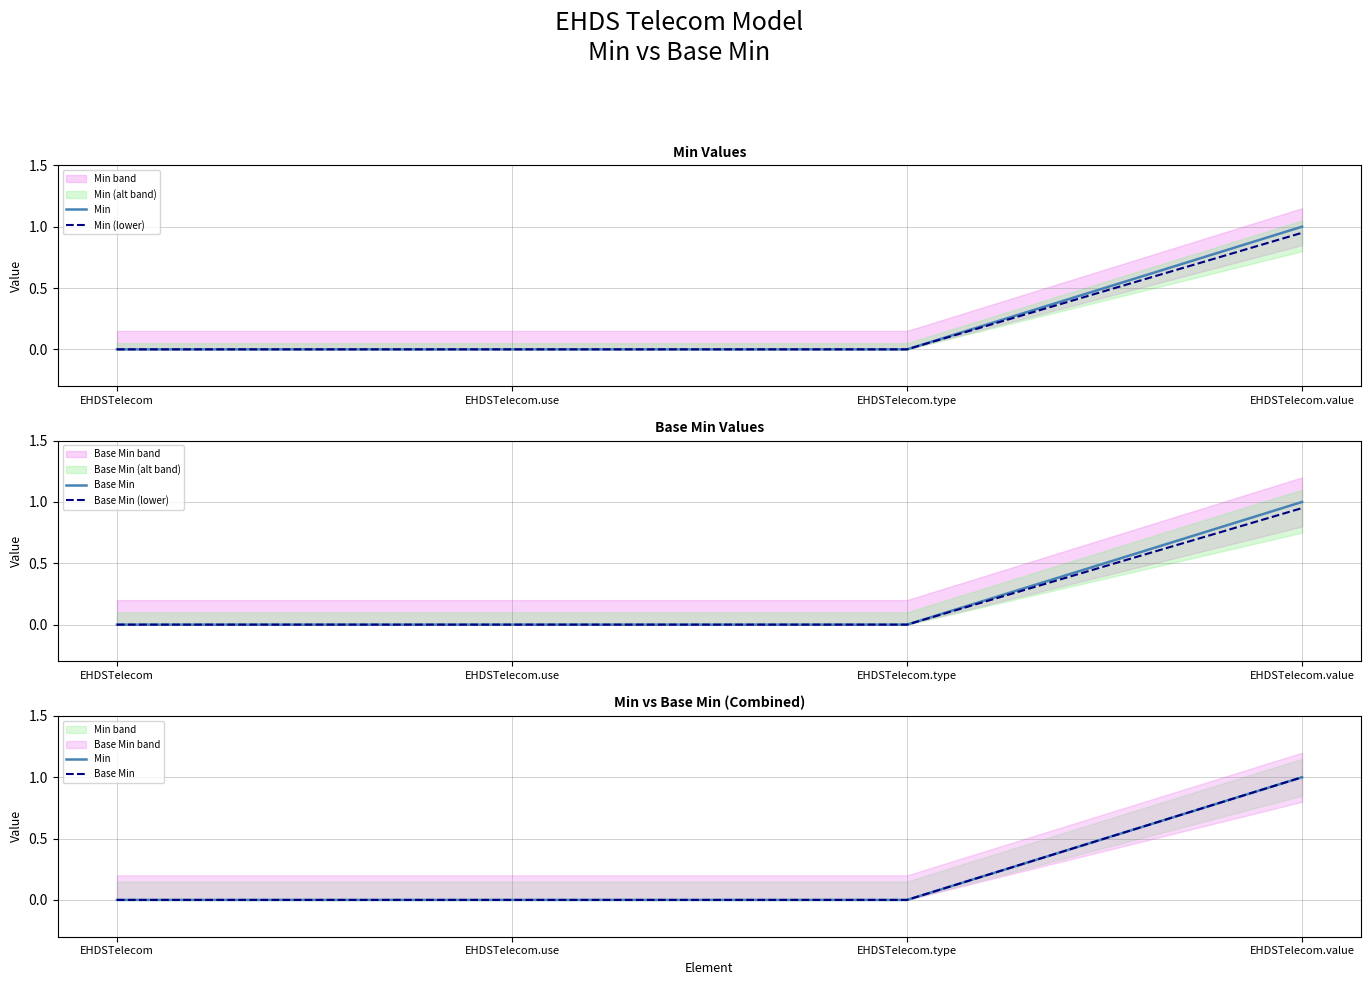

Where is Base Min (lower) nearest to the value 0?

EHDSTelecom